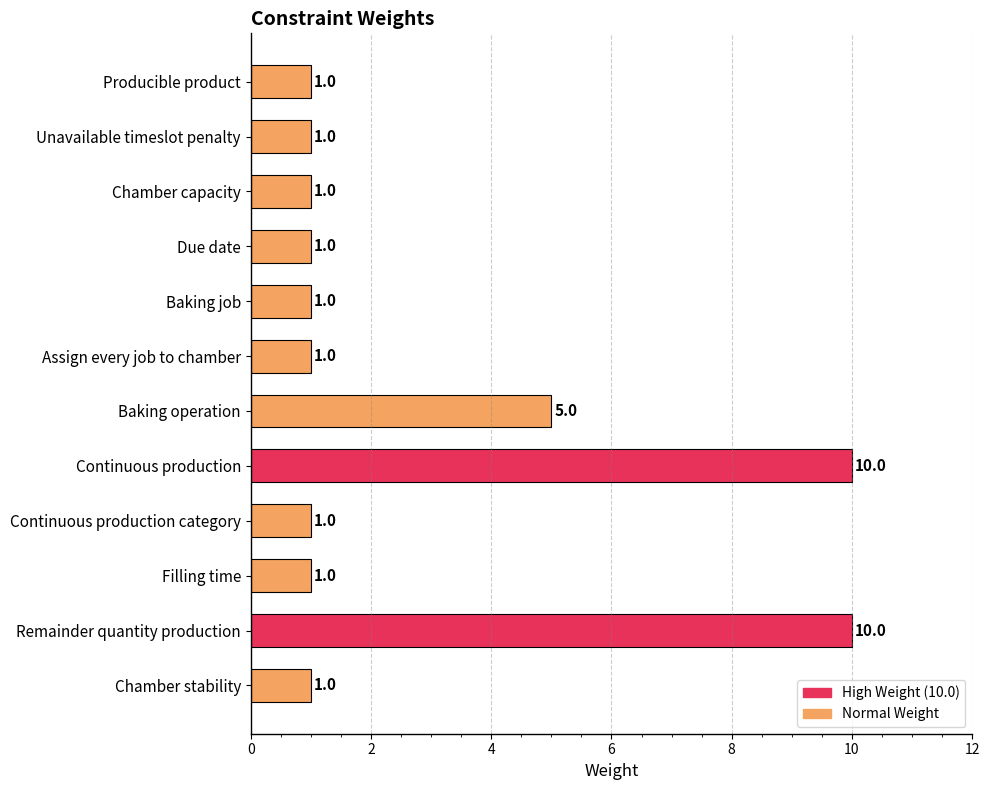

The value at Chamber stability is 1. True or false?

True